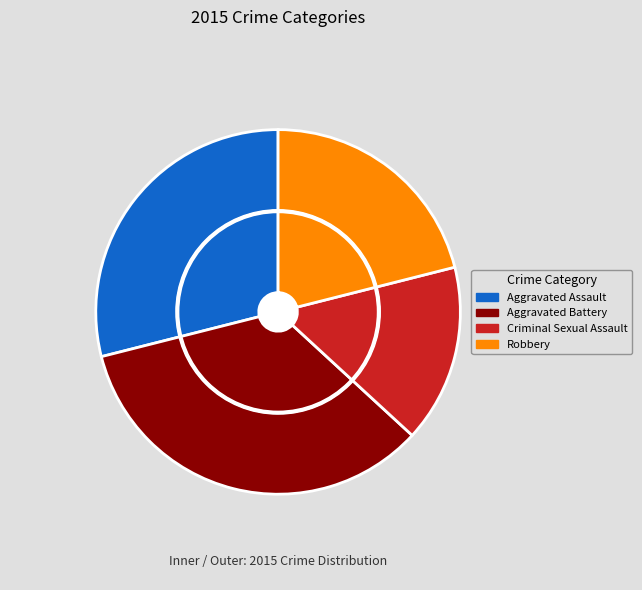

True or false: Robbery accounts for 28% of the total.

False